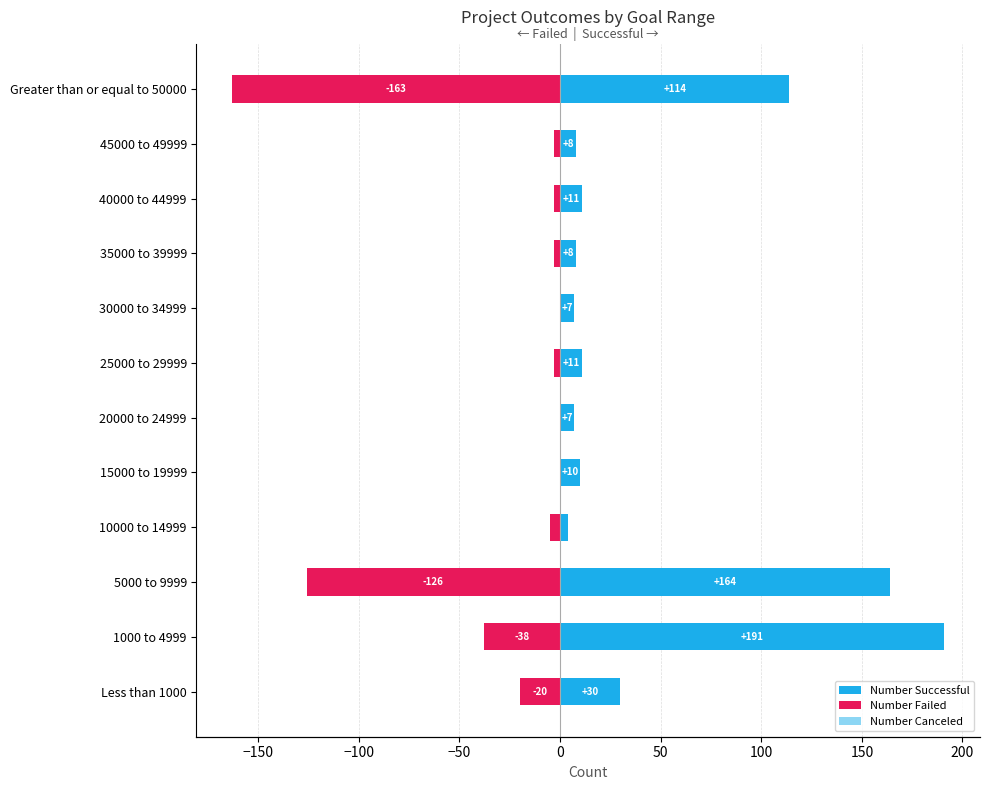

How many bars are there in total?

36